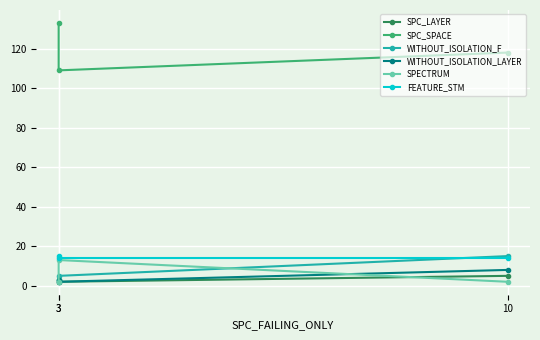

What is the spread (max minus min) of values at 3?

107